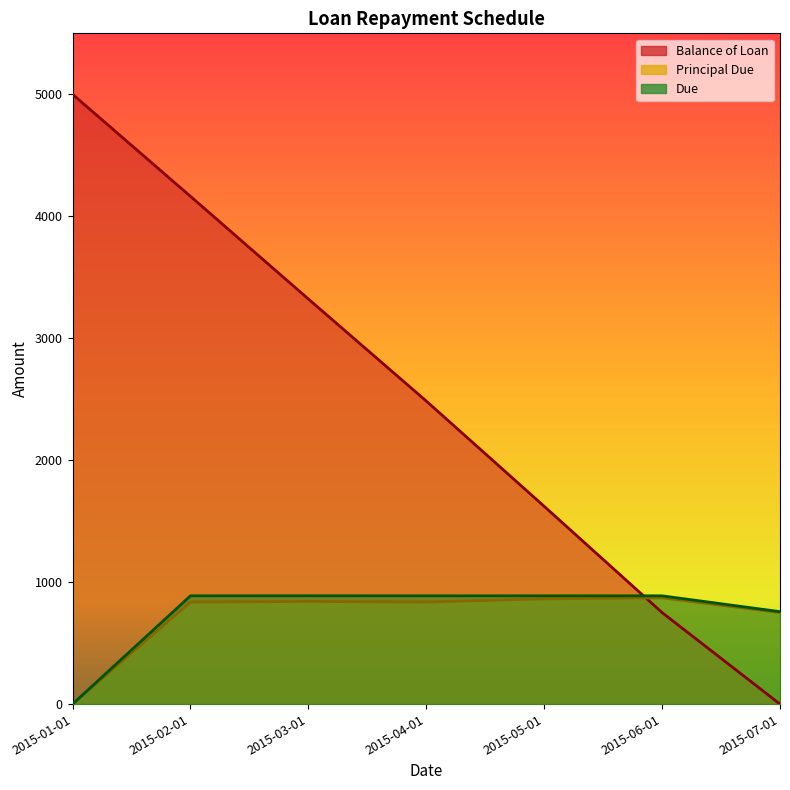

What is the label of the 3rd point from the right?

2015-05-01